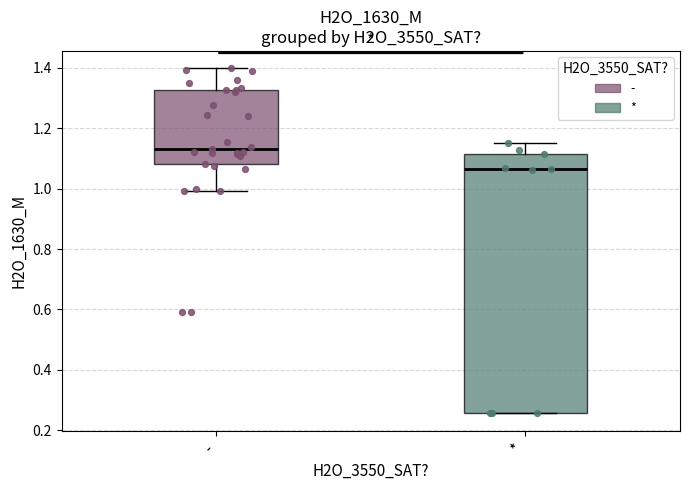

Comparing the boxes themselves (not the whiskers), which one is the tallest?

*